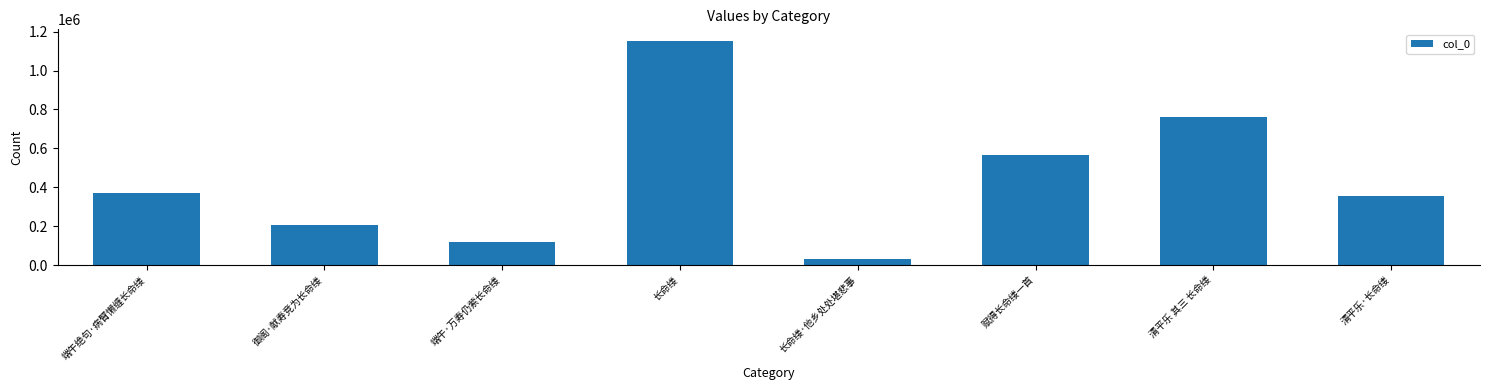

What is the greatest value displayed?

1154402